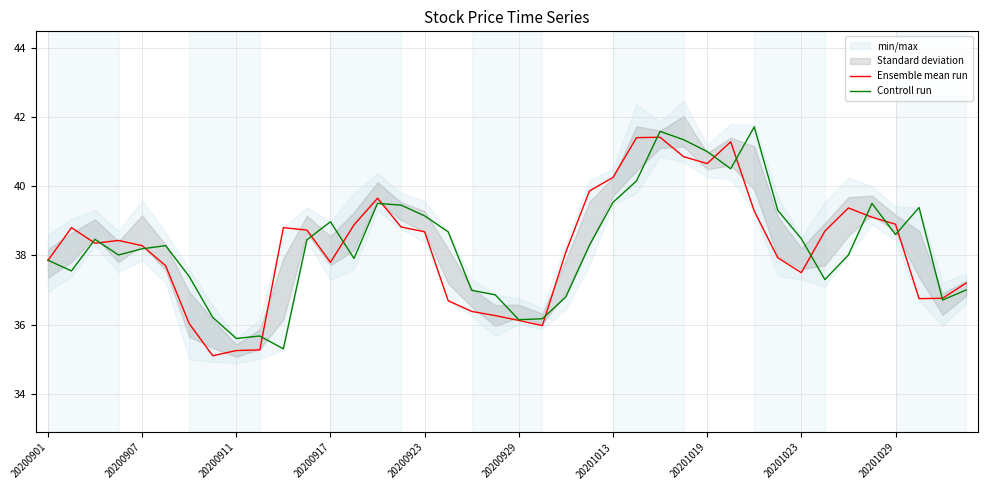

Reading right to left, what are all the values shown in this chart?

Ensemble mean run: 37.2	36.8	36.8	38.9	39.1	39.4	38.7	37.5	37.9	39.3	41.3	40.6	40.9	41.4	41.4	40.2	39.9	38.1	36.0	36.1	36.3	36.4	36.7	38.7	38.8	39.6	38.9	37.8	38.7	38.8	35.3	35.2	35.1	36.0	37.7	38.3	38.4	38.4	38.8	37.9
Controll run: 37.0	36.7	39.4	38.6	39.5	38.0	37.3	38.5	39.3	41.7	40.5	41.0	41.3	41.6	40.1	39.5	38.3	36.8	36.2	36.1	36.9	37.0	38.7	39.1	39.5	39.5	37.9	39.0	38.5	35.3	35.7	35.6	36.2	37.4	38.3	38.2	38.0	38.5	37.5	37.9